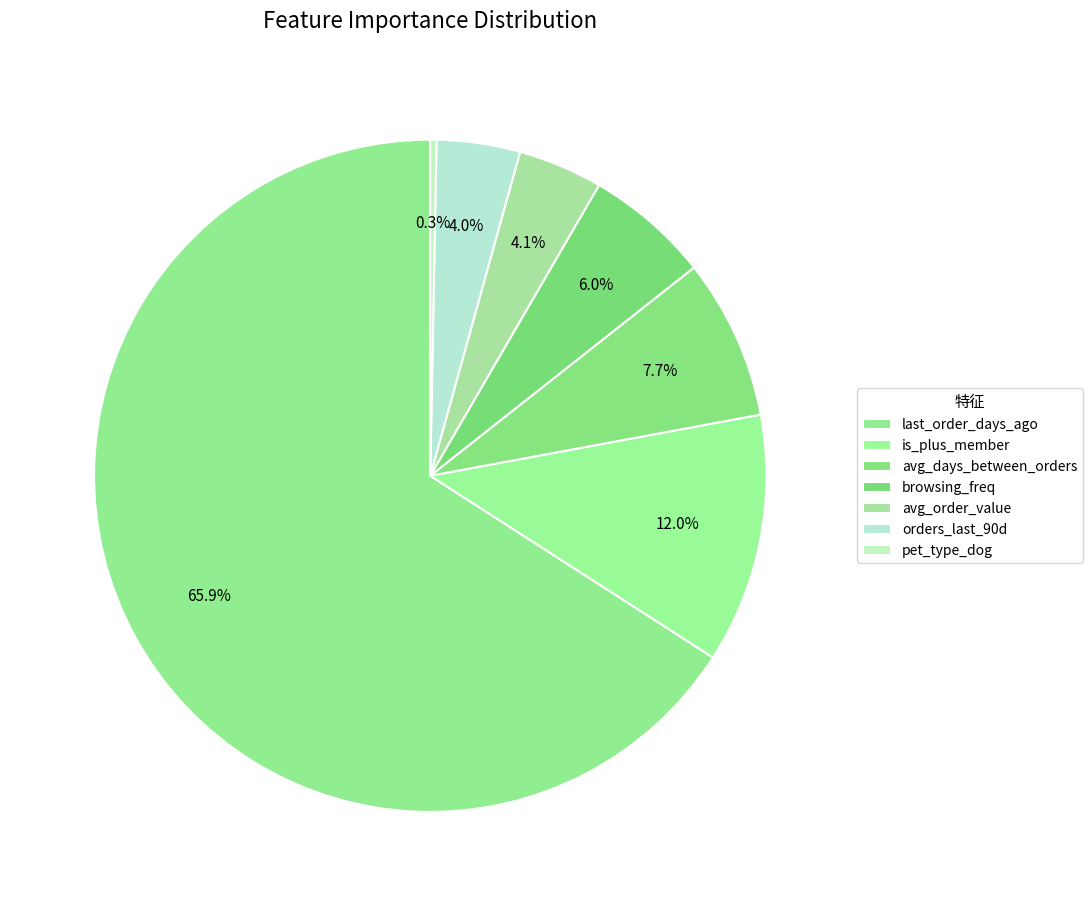

To the nearest percent, what is the difference between the largest and smallest slice percentages?

66%